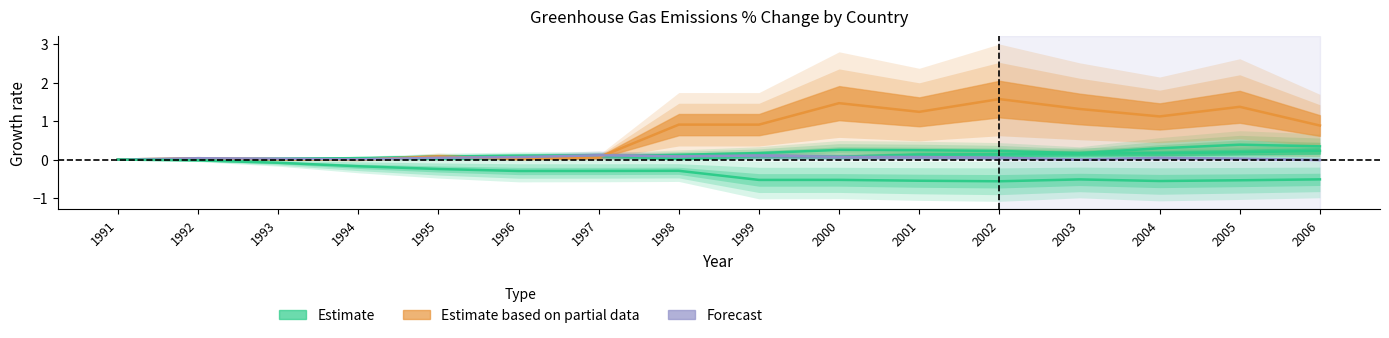

Is it true that USA equals 1.2 at 2006?

False